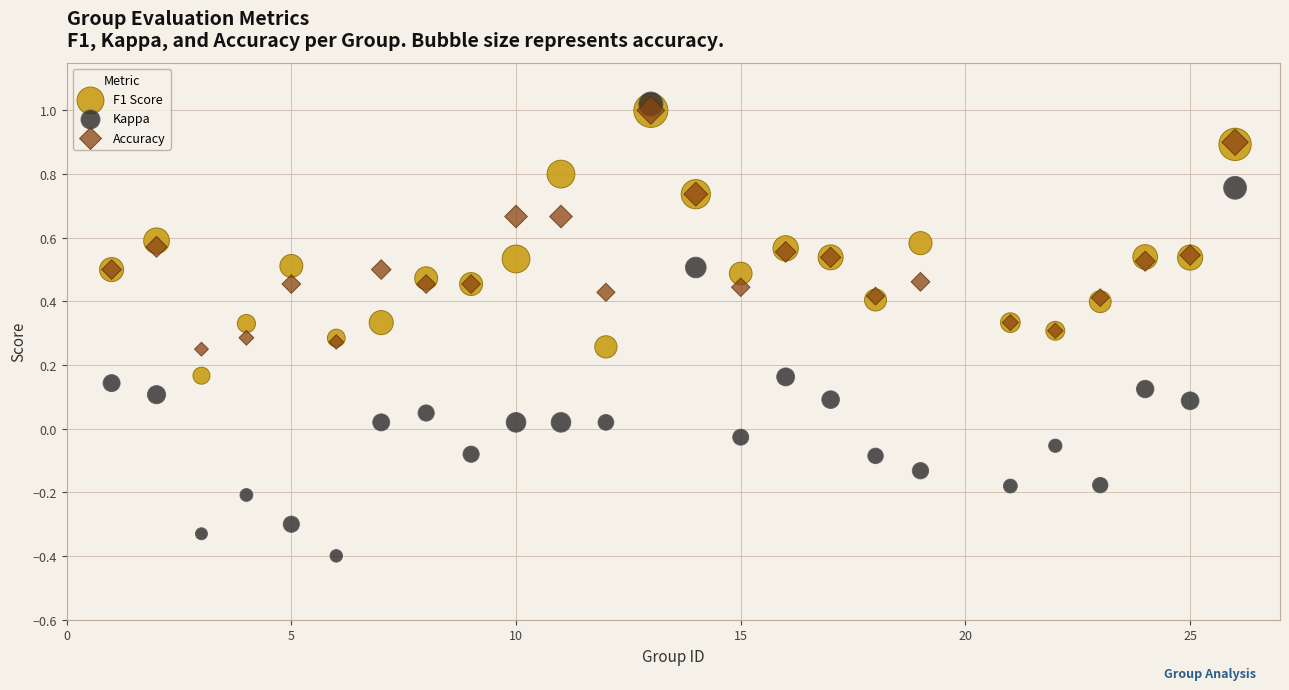

What are all the series names shown in the legend?

F1 Score, Kappa, Accuracy